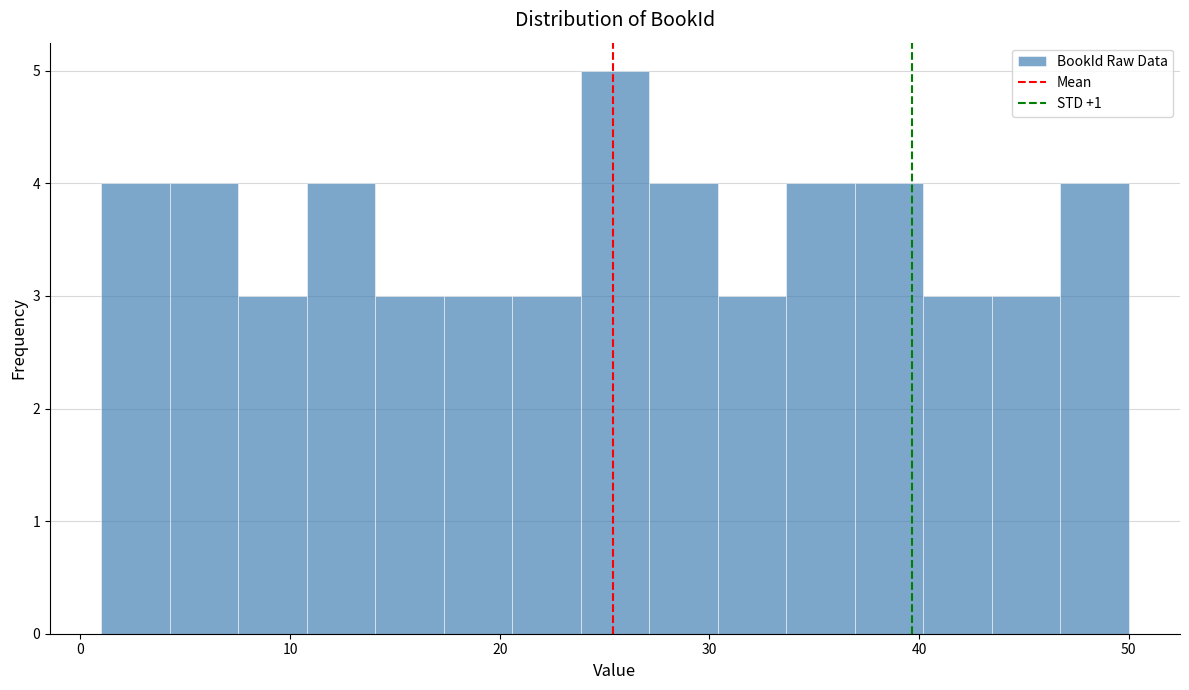

Around what value on the x-axis is the tallest bar? Give the approximate position of its centre, as read against the axis.

26